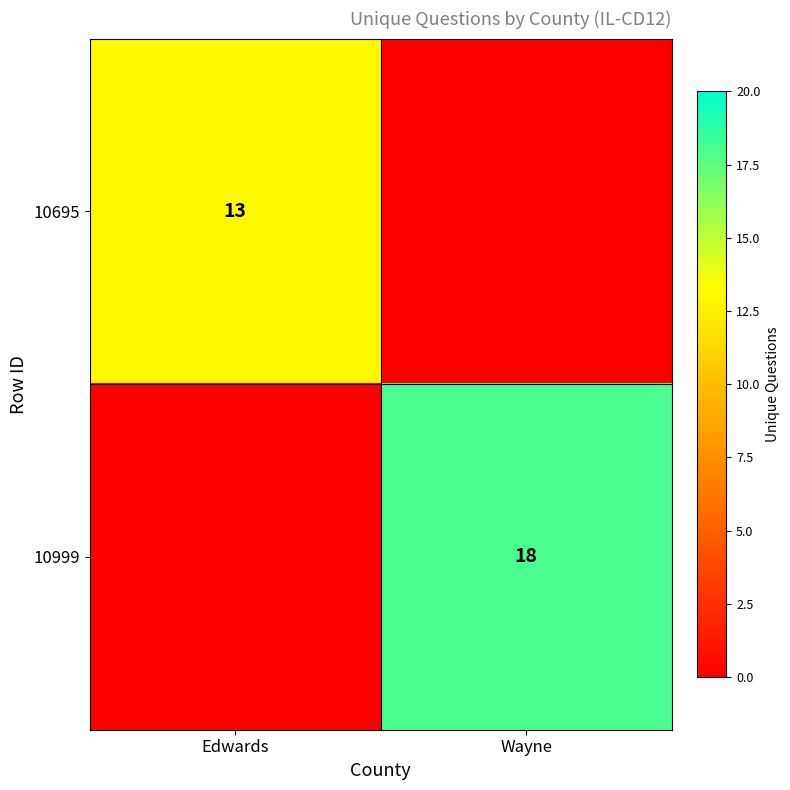

Rank the series by their average value, from highest to lowest.

10999, 10695